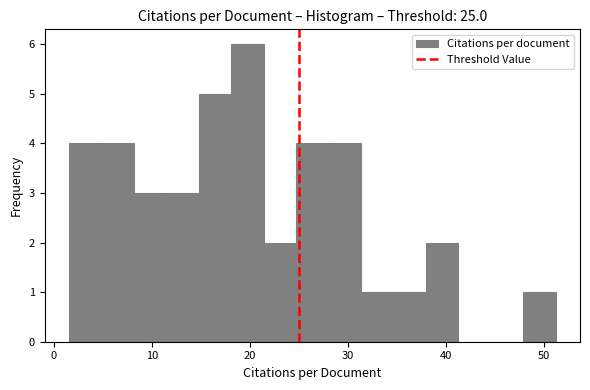

Around what value on the x-axis is the tallest bar? Give the approximate position of its centre, as read against the axis.

20